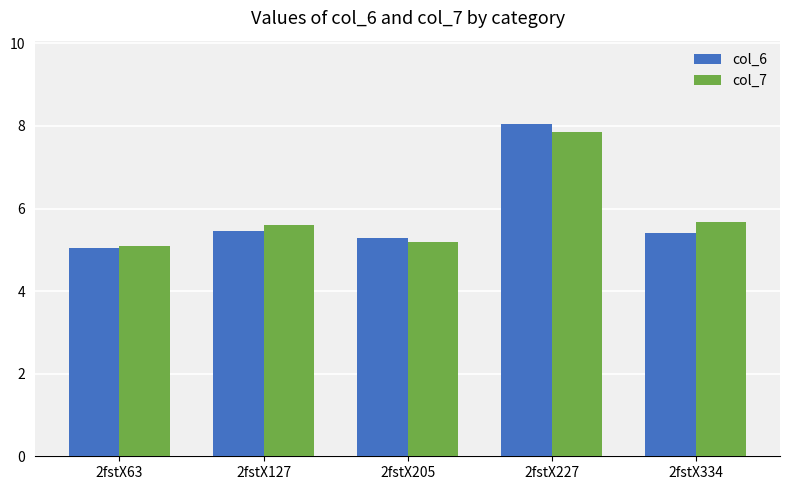

At how many categories does at least one series exceed 5?

5